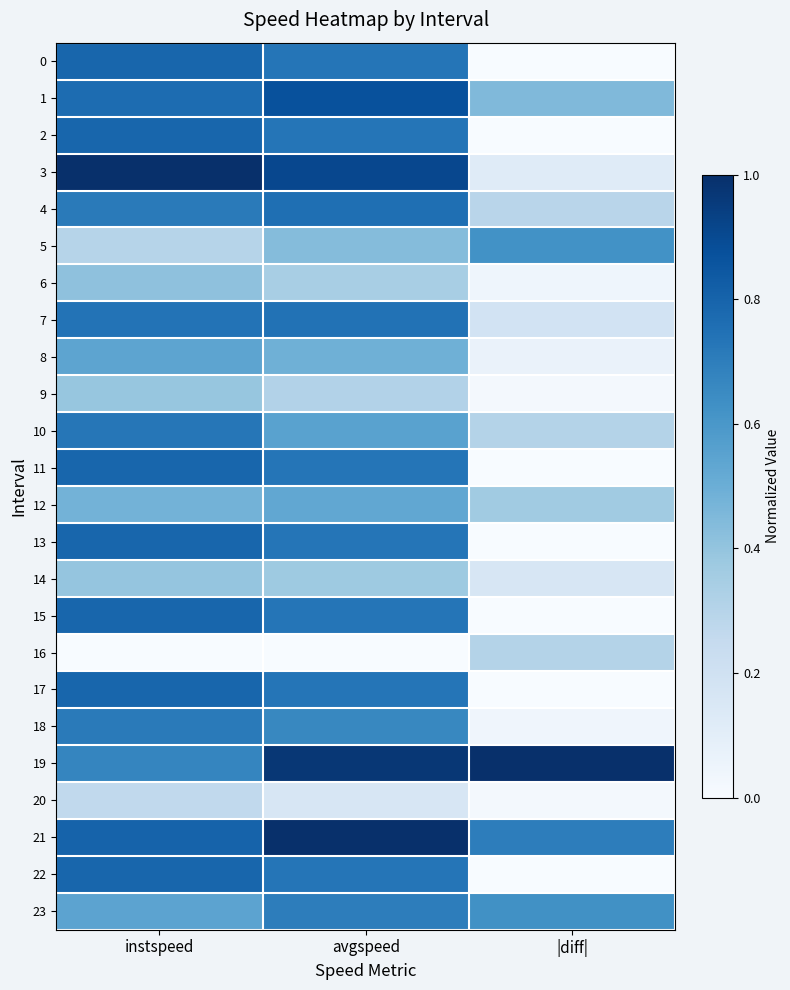

At which category is the sum across all series the highest?

instspeed